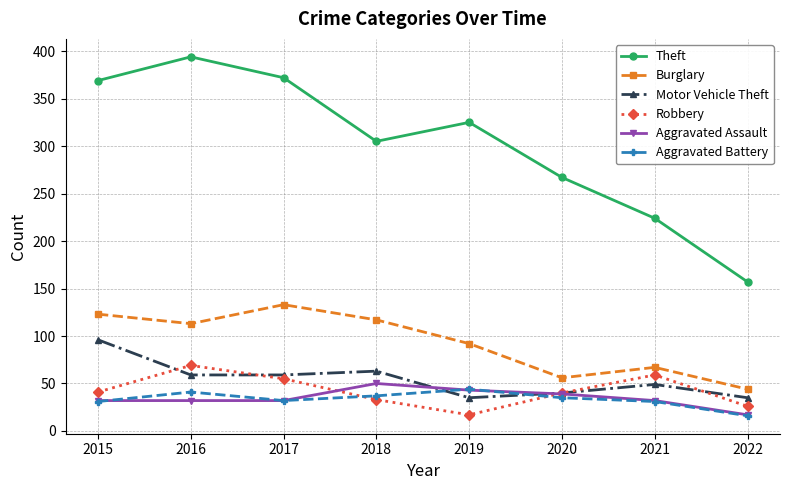

Rank the series by their maximum value, from highest to lowest.

Theft, Burglary, Motor Vehicle Theft, Robbery, Aggravated Assault, Aggravated Battery